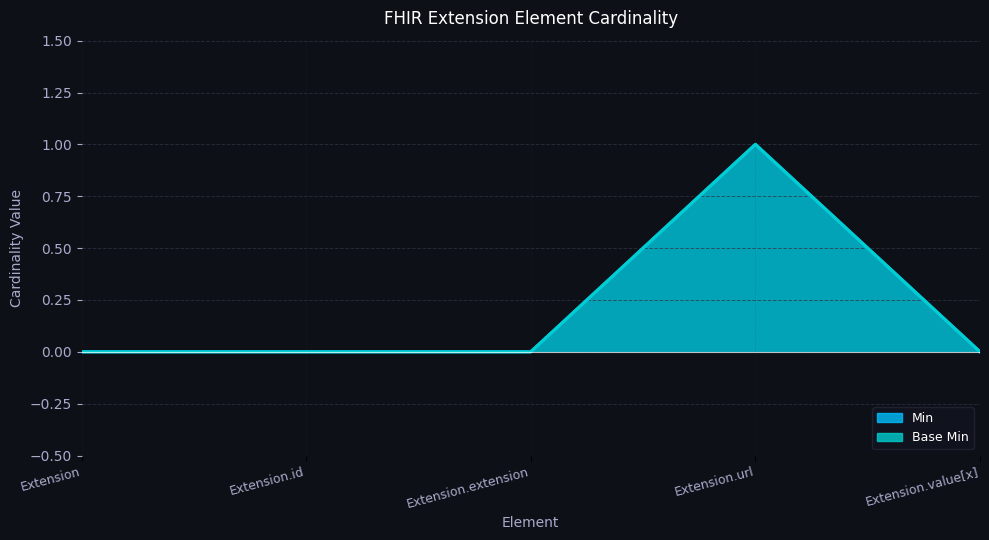

True or false: Base Min and Min intersect in this chart.

False